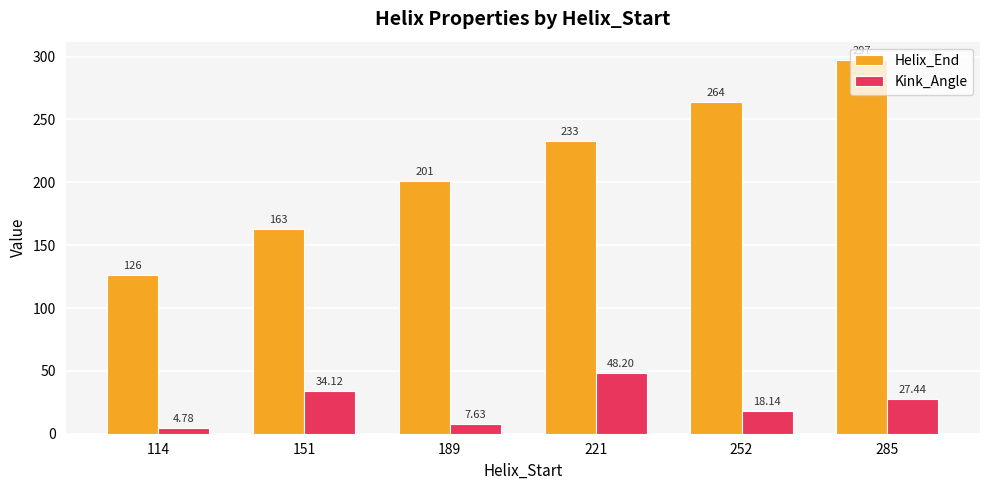

How many data points in Helix_End are less than 233?

3